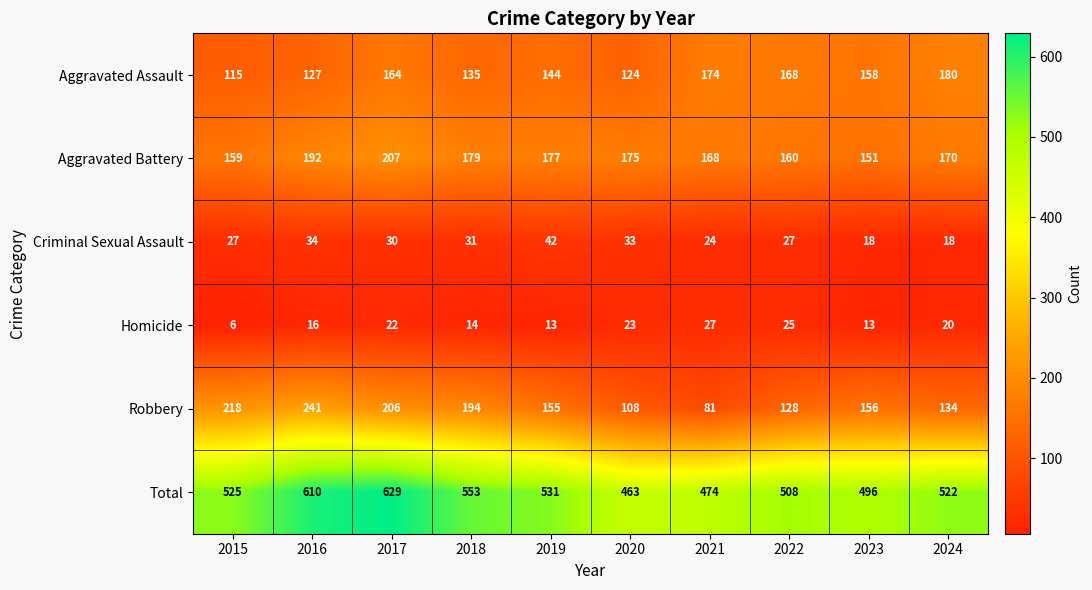

The value of Total at 2019 is 531. True or false?

True